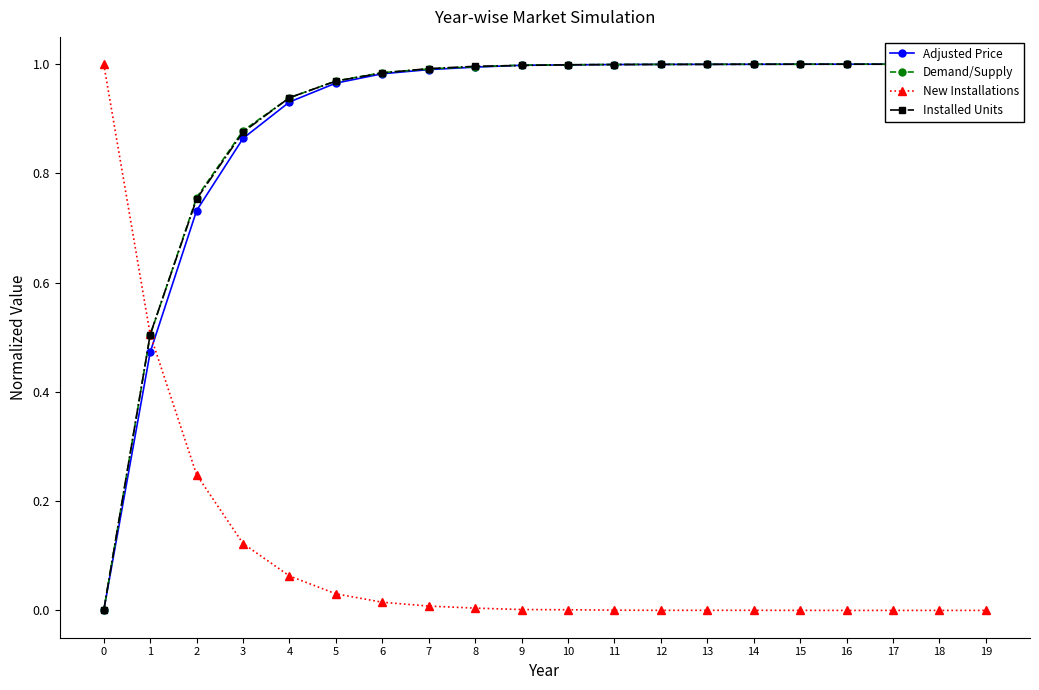

Is the value of Installed Units at 16 greater than the value of Demand/Supply at 9?

Yes